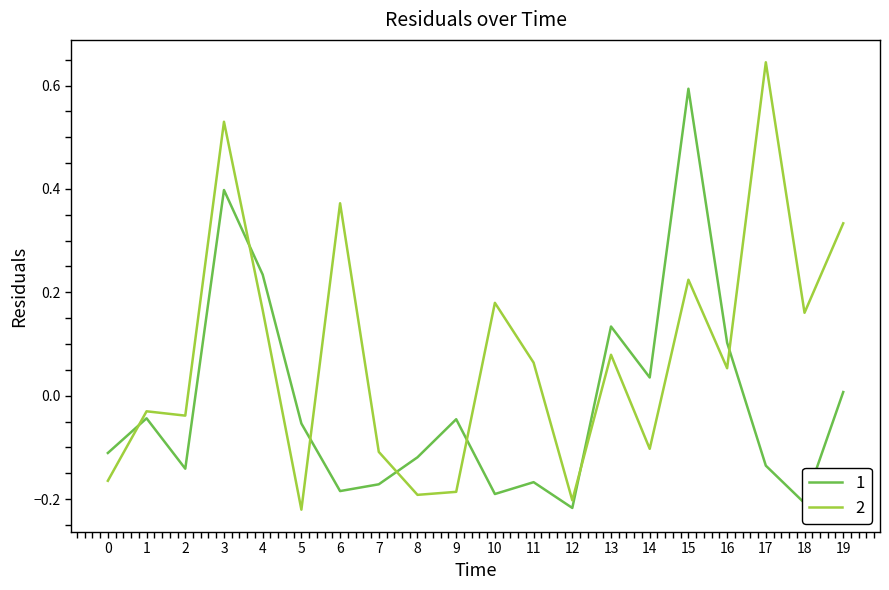

True or false: 1 and 2 cross at least once.

True